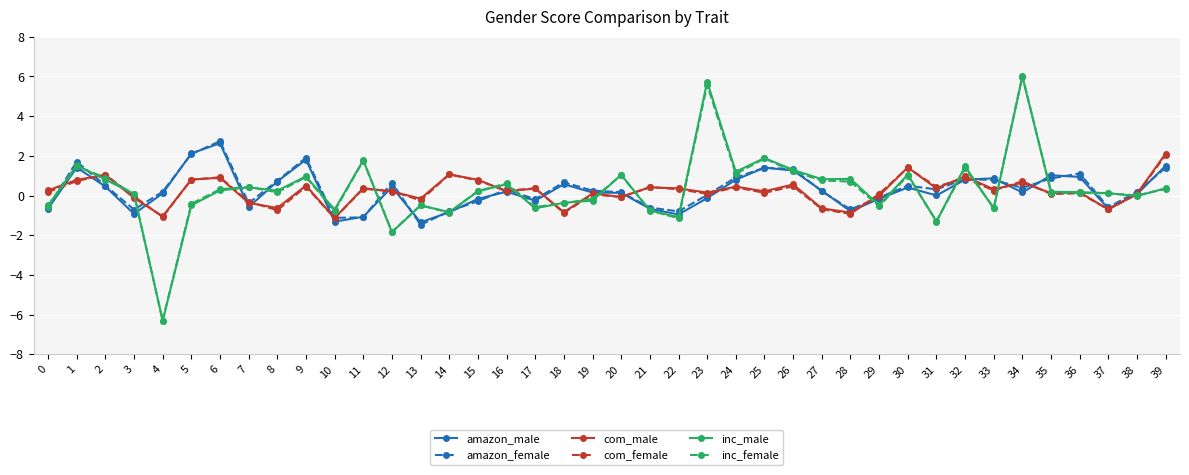

True or false: com_female has a value of -0.7 at 27.

True